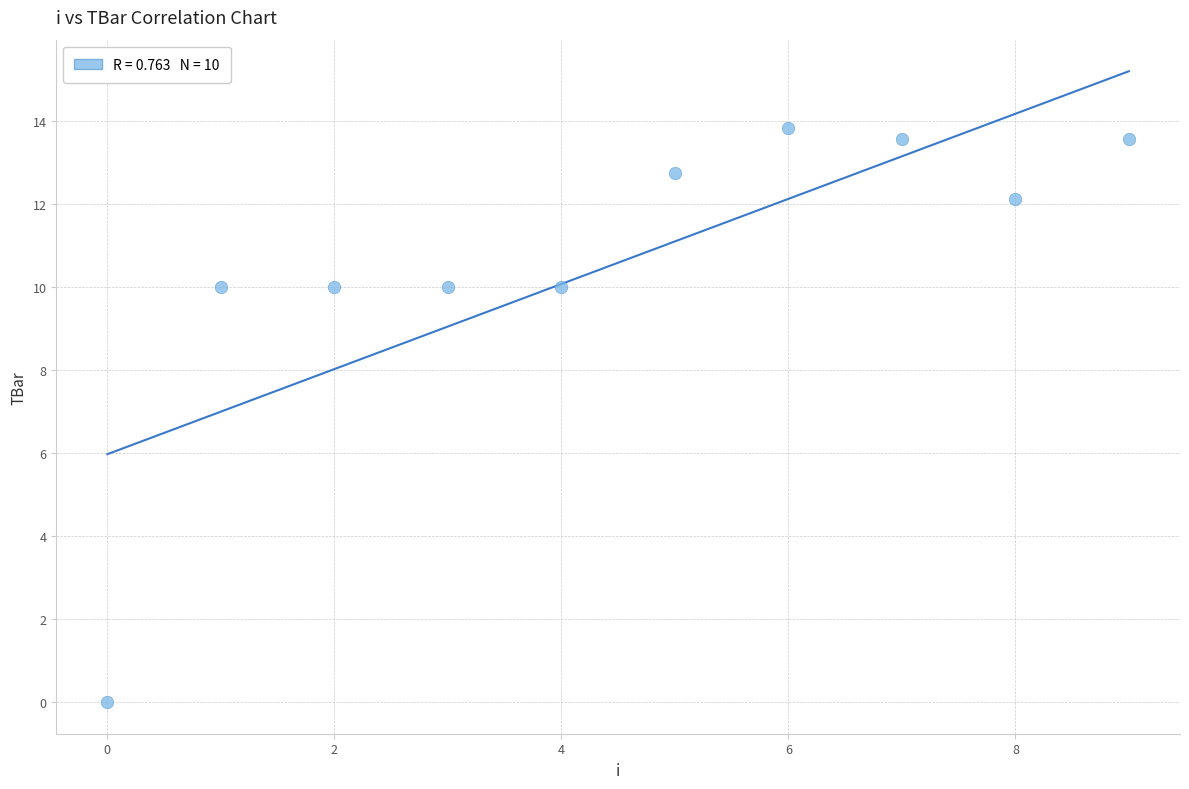

What is the average Y value?

10.6